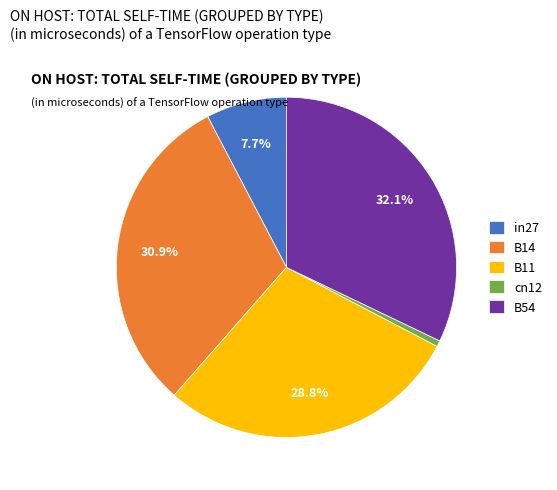

How many slices are in this pie chart?

5